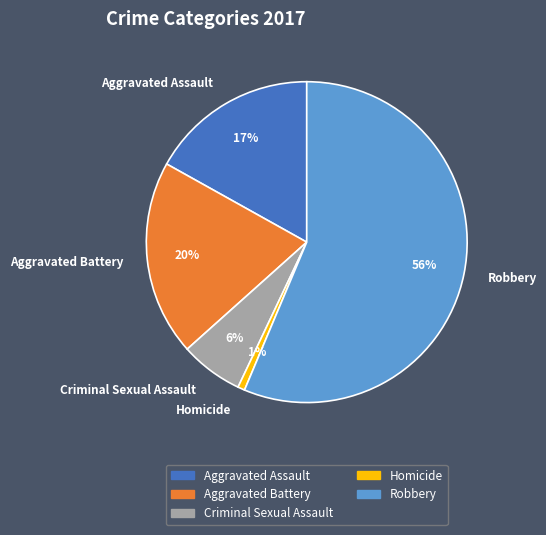

Is Aggravated Assault the majority of the pie?

No